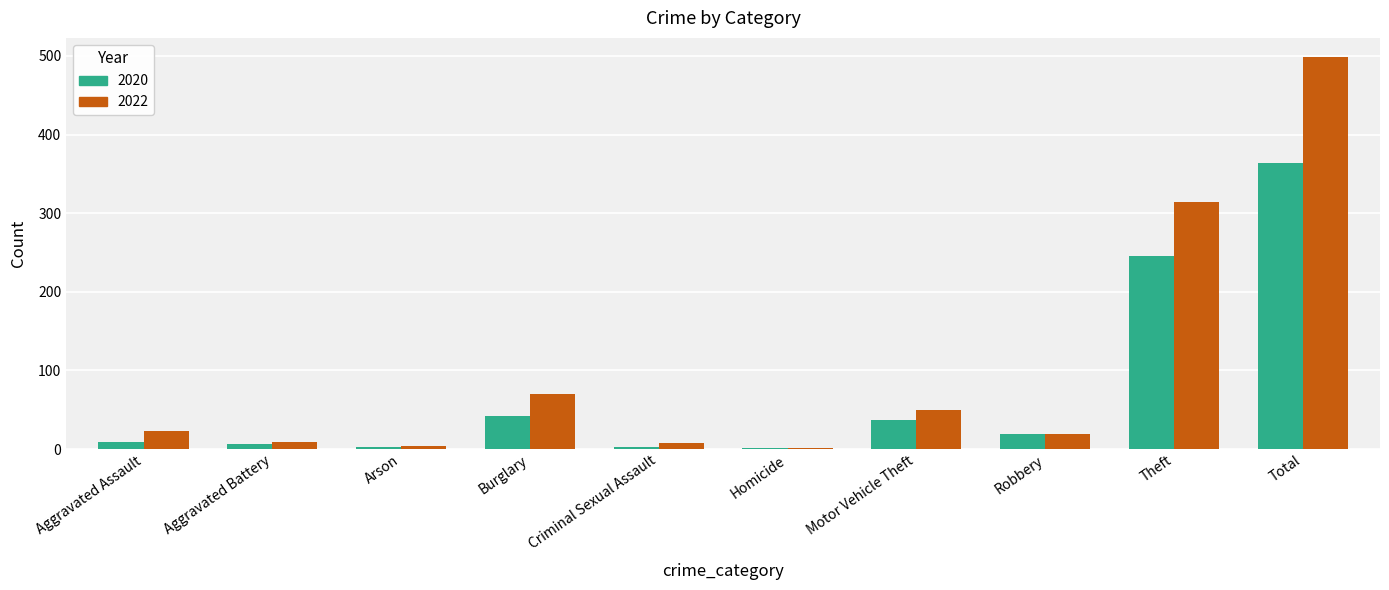

How many groups of bars are there?

10